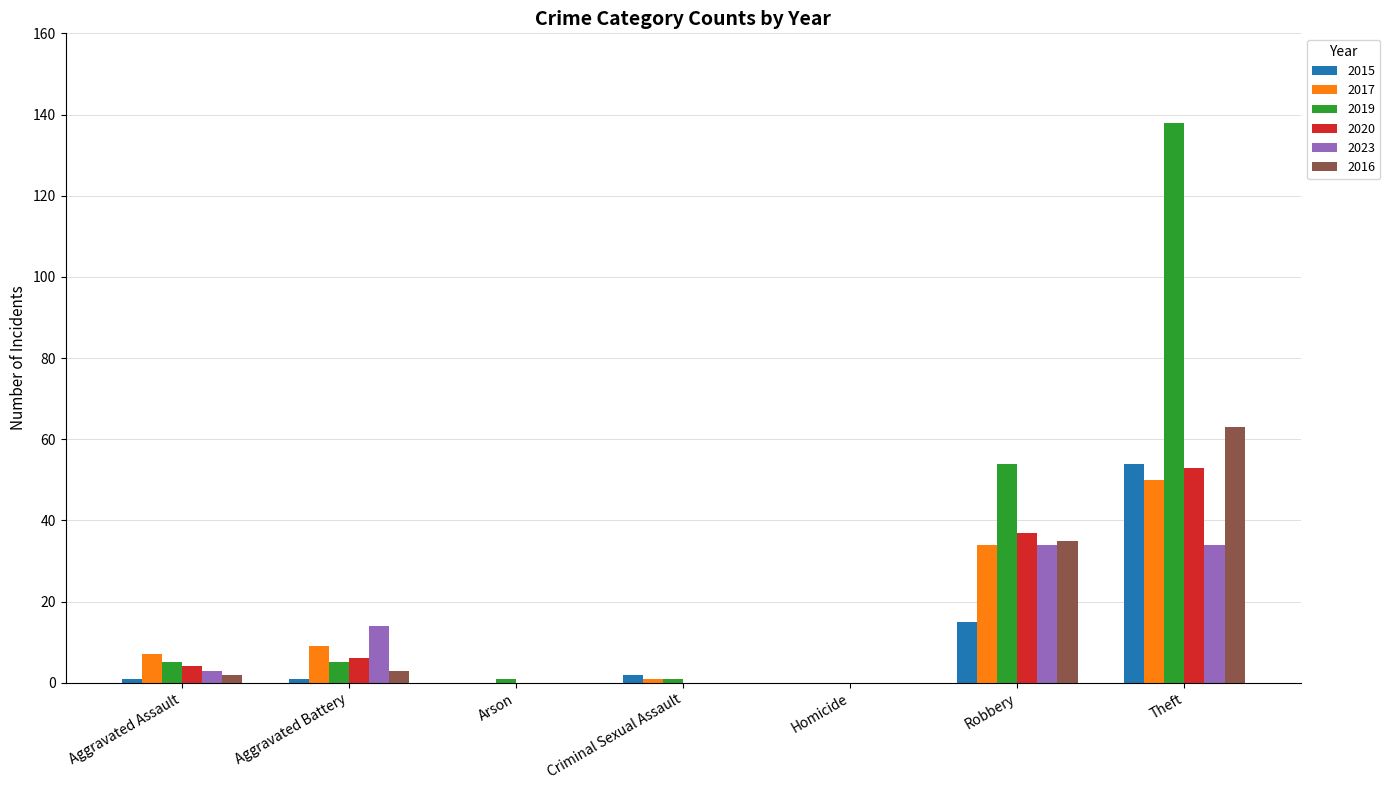

The value of 2020 at Theft is 37. True or false?

False